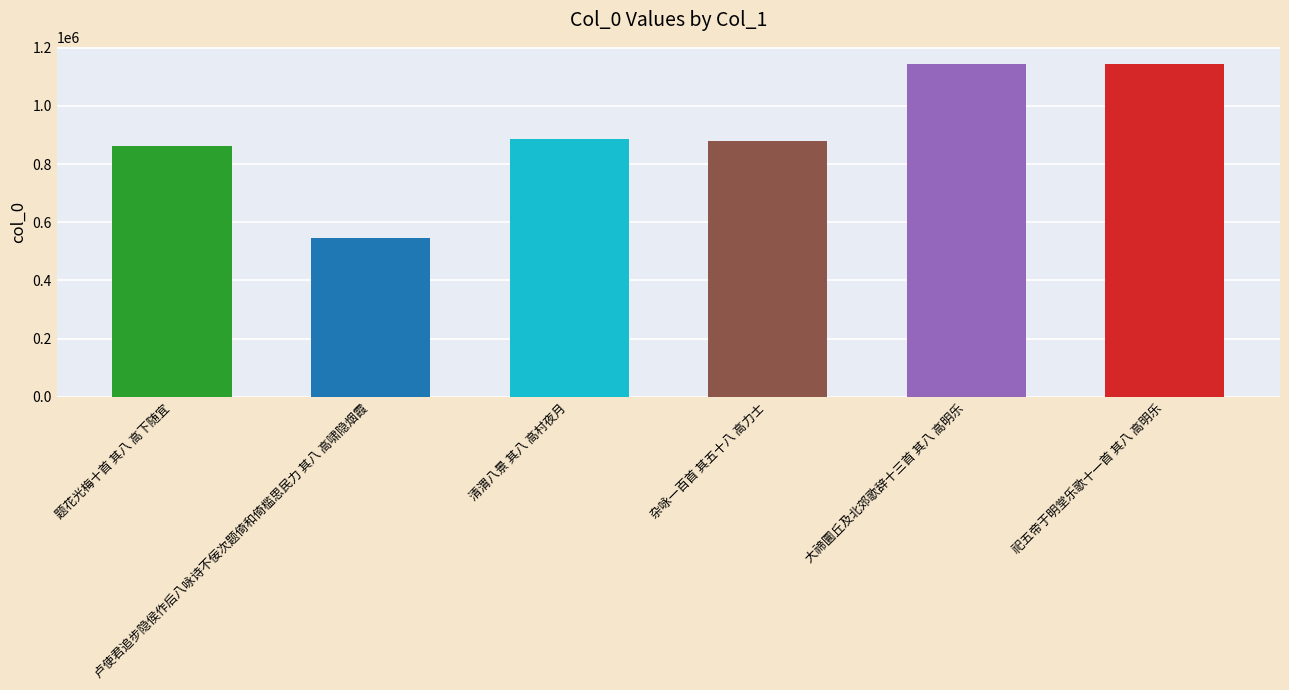

How many data points are less than 886478?

3